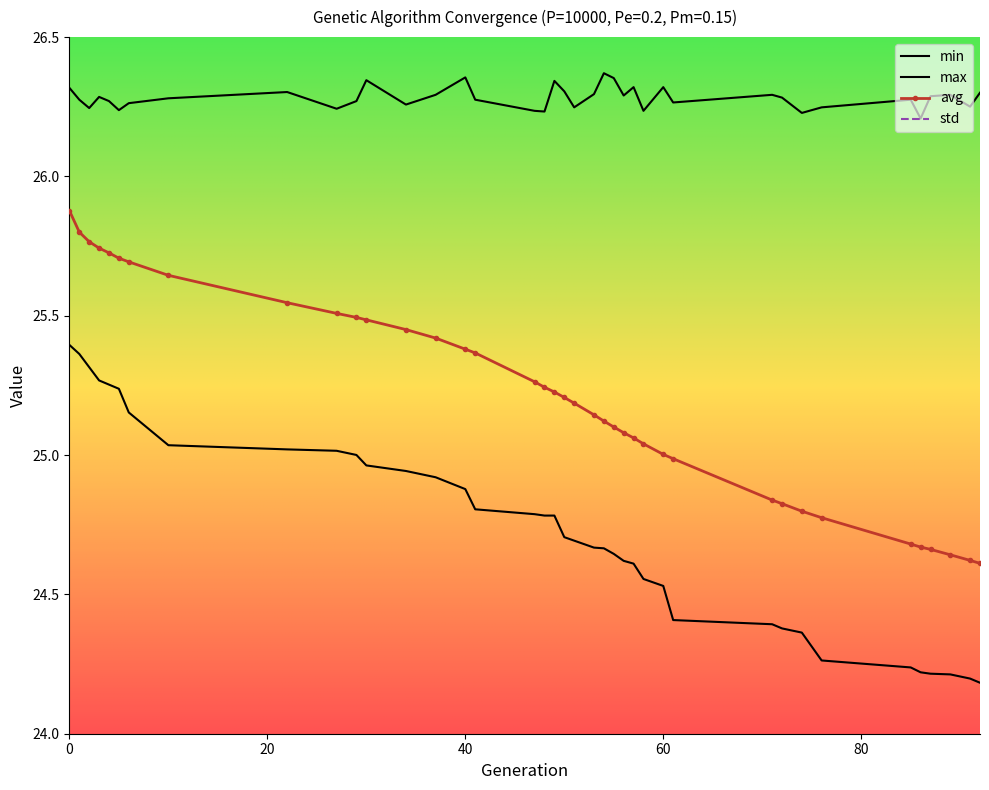

What are all the series names shown in the legend?

min, max, avg, std